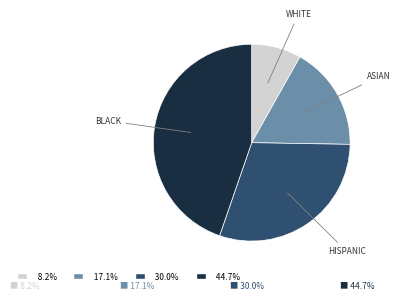

Approximately how many times larger is the value at 17.1% compared to 44.7%?

0.4